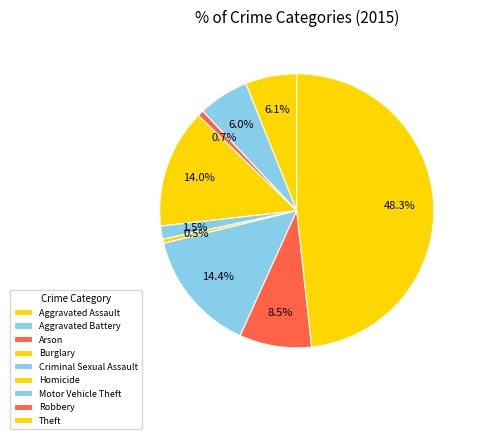

How many slices are in this pie chart?

9